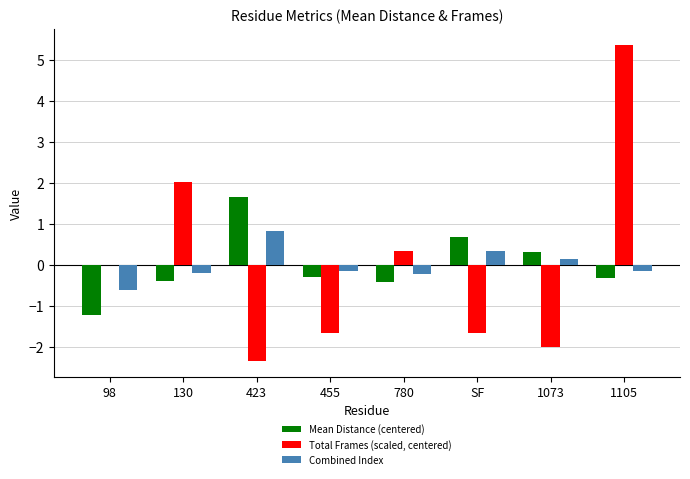

How many data points in Mean Distance (centered) are above 0?

3